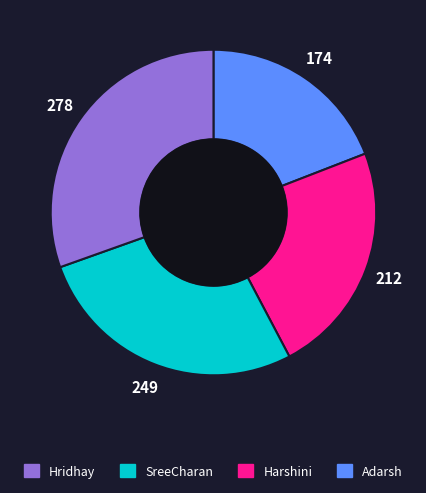

Count the number of slices in the pie.

4